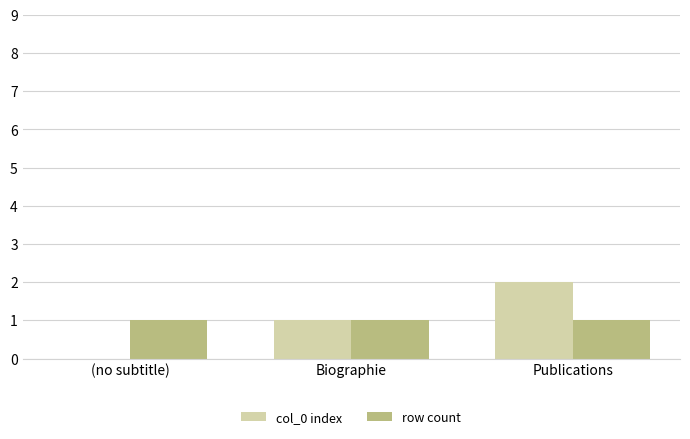

What is the total value across all series at Publications?

3